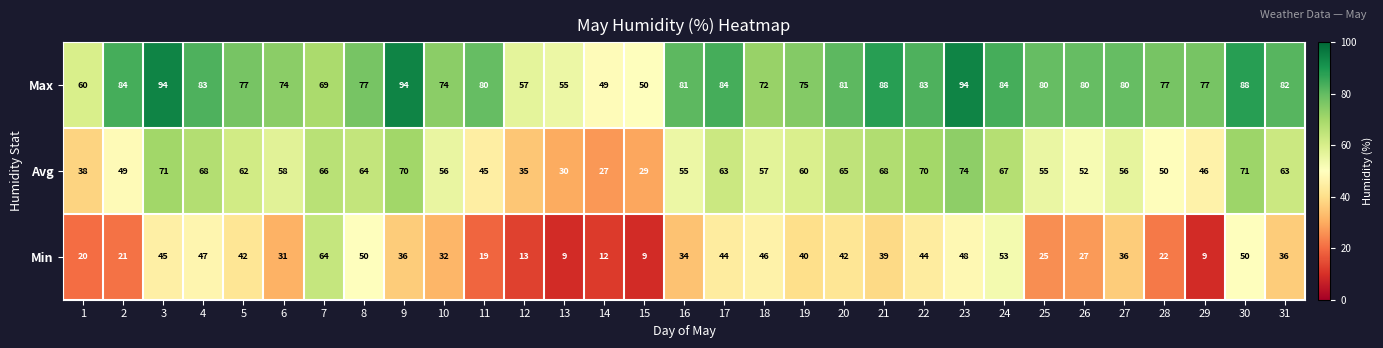

How many series are shown in this chart?

3